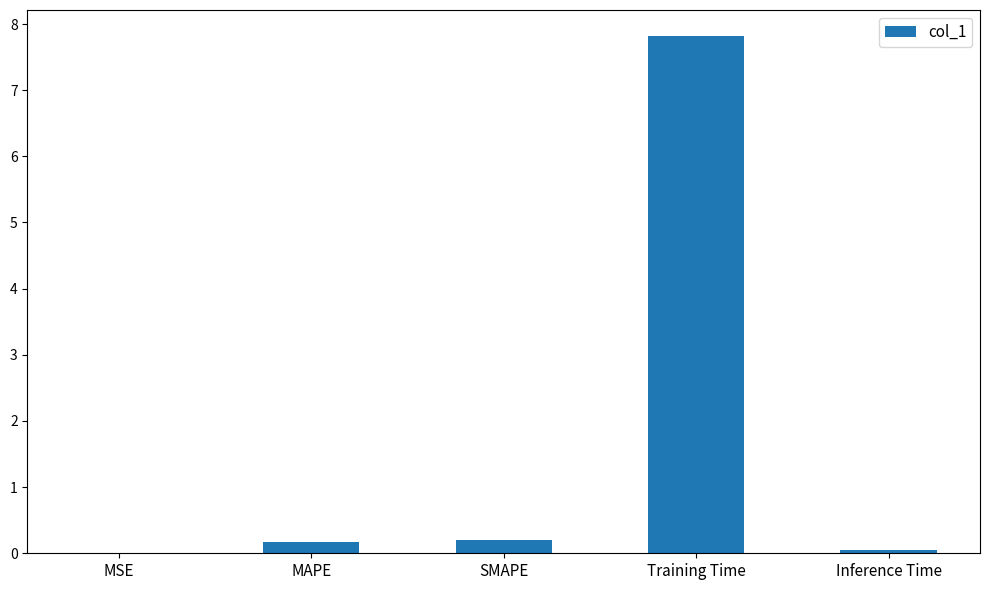

Which category has the highest value across all series?

Training Time